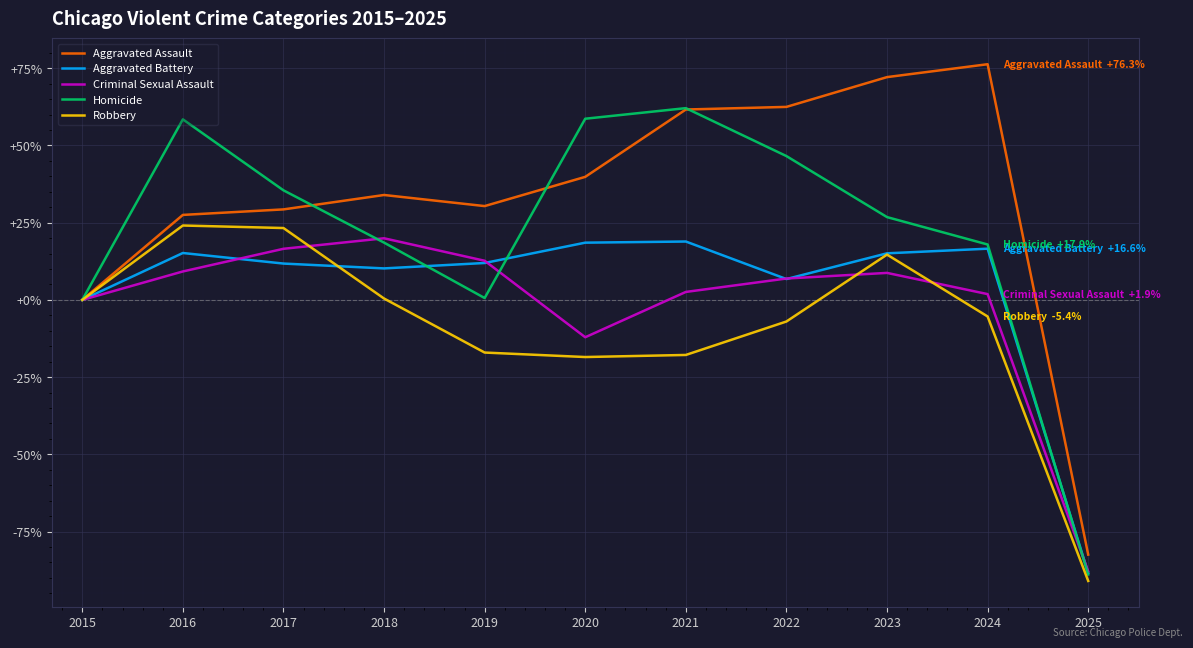

What is the approximate value of Criminal Sexual Assault at 2016?

9.2